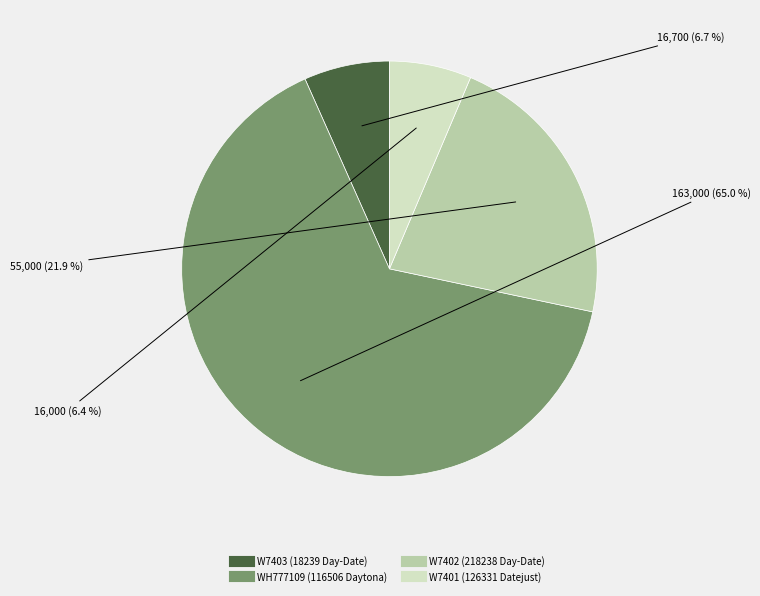

How much of the chart is everything except W7401?

93.6%